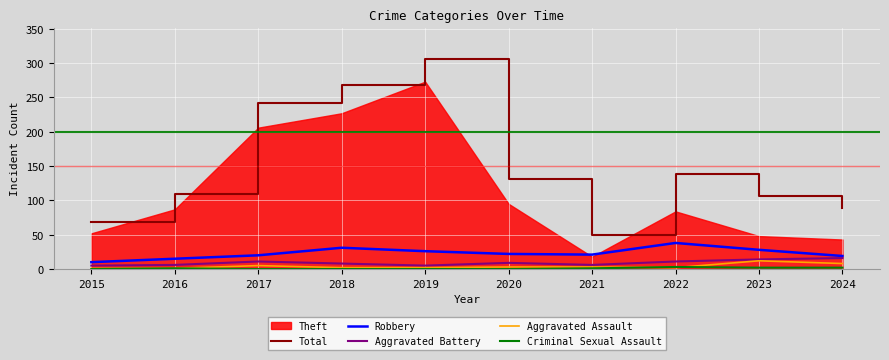

Is it true that Aggravated Assault equals 12 at 2023?

True